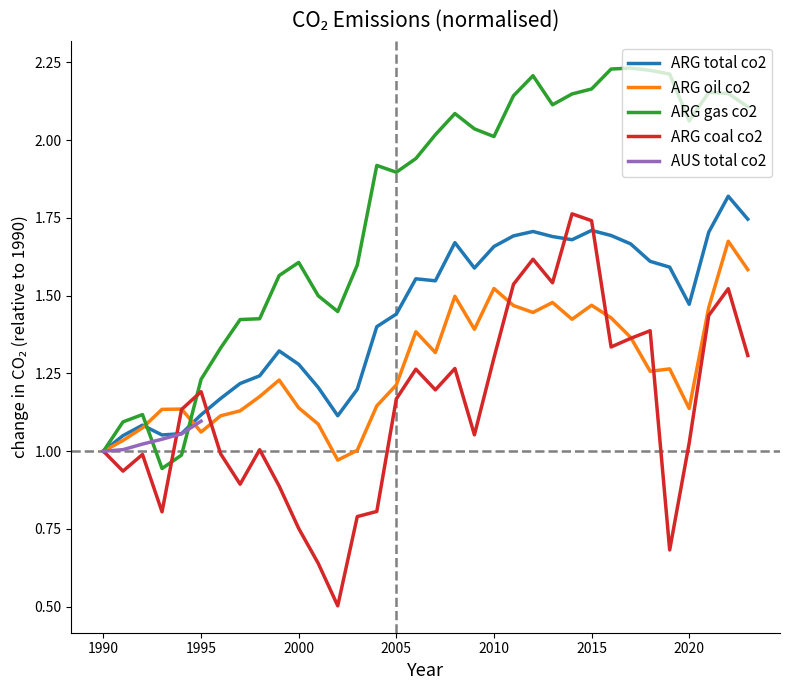

The value of ARG oil co2 at 1990 is 1.4. True or false?

False